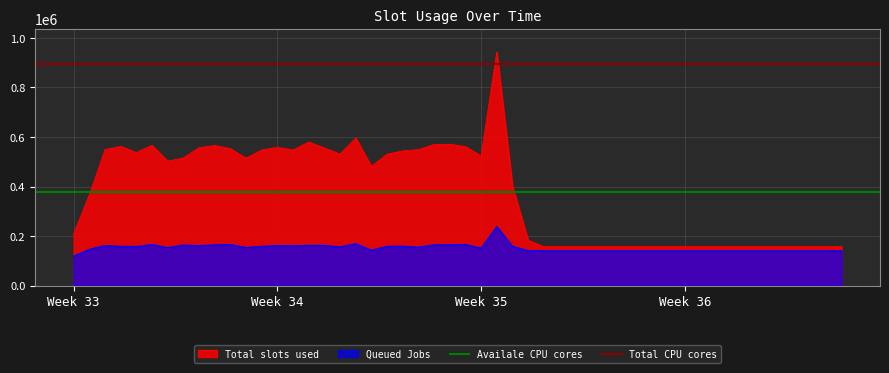

What is the minimum value for Total slots used?

157248